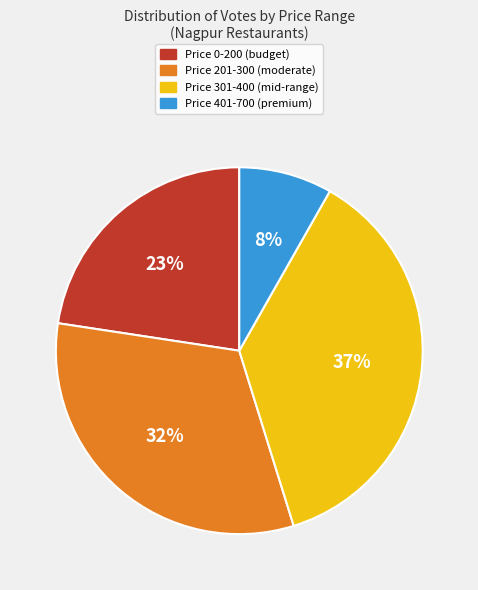

What percentage is the Price 201-300 (moderate) slice, to the nearest percent?

32%